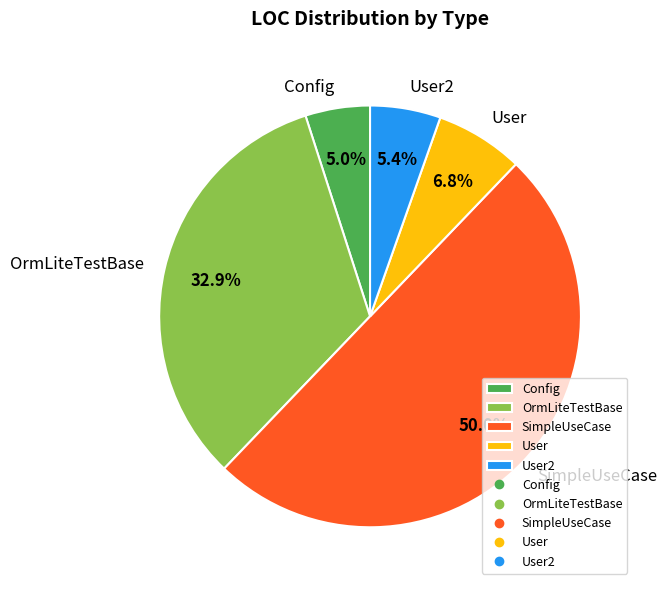

Does User2 account for over 50% of the chart?

No